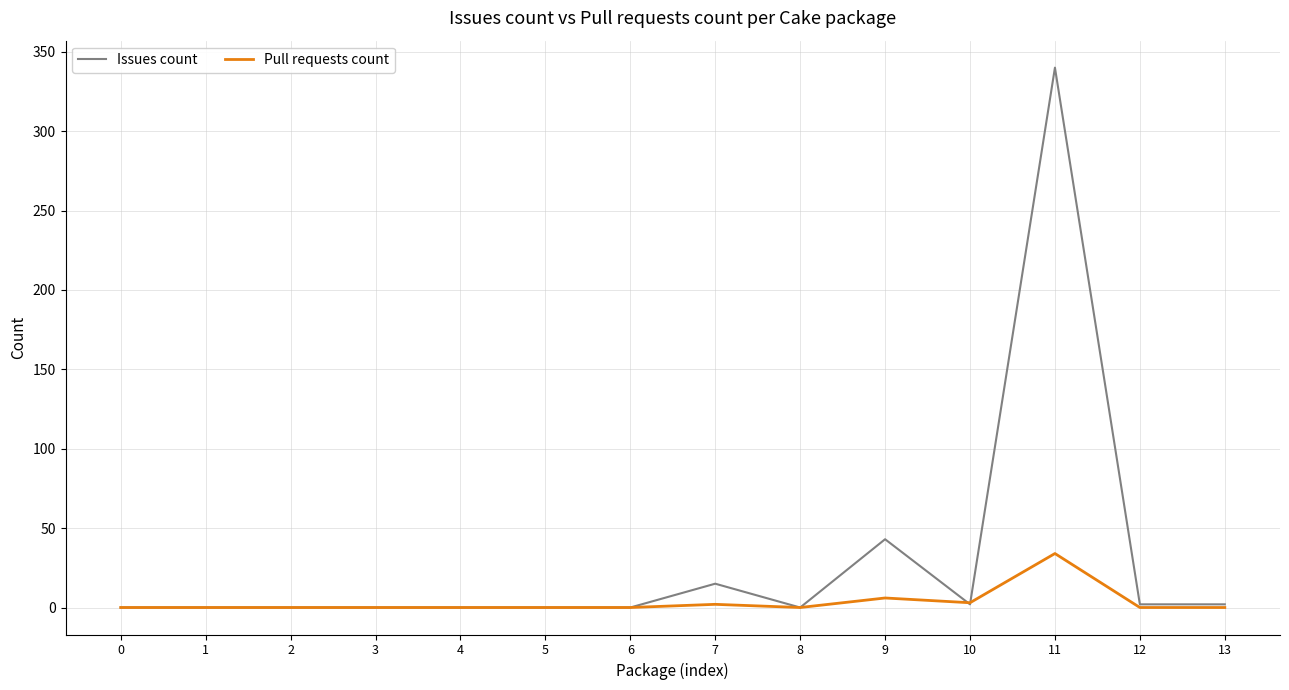

How many lines are shown in the chart?

2